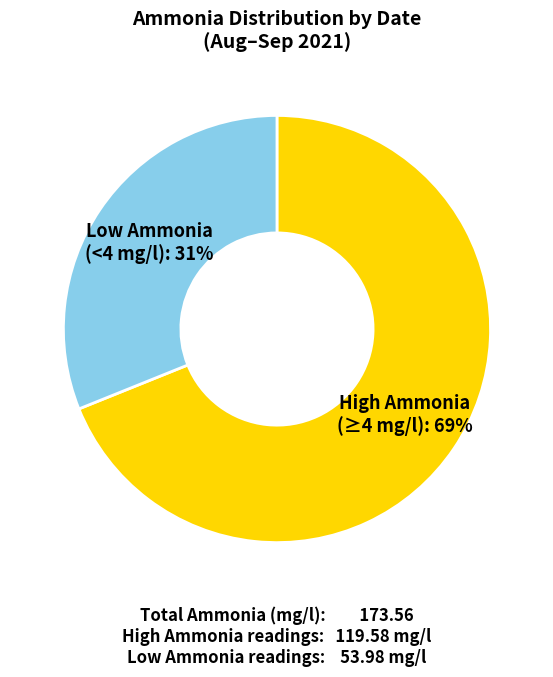

Is there a majority slice in this chart?

Yes